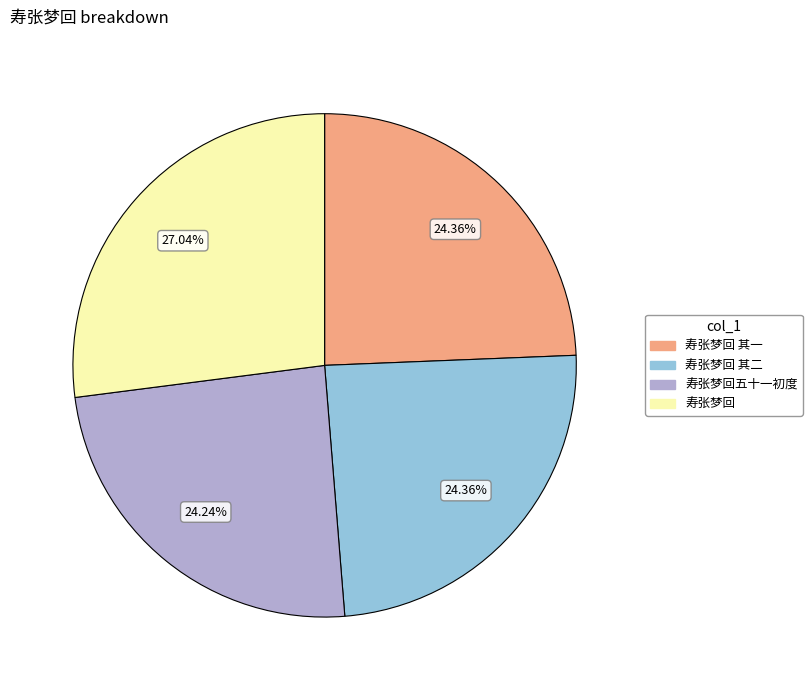

True or false: 寿张梦回 其二 accounts for 12% of the total.

False